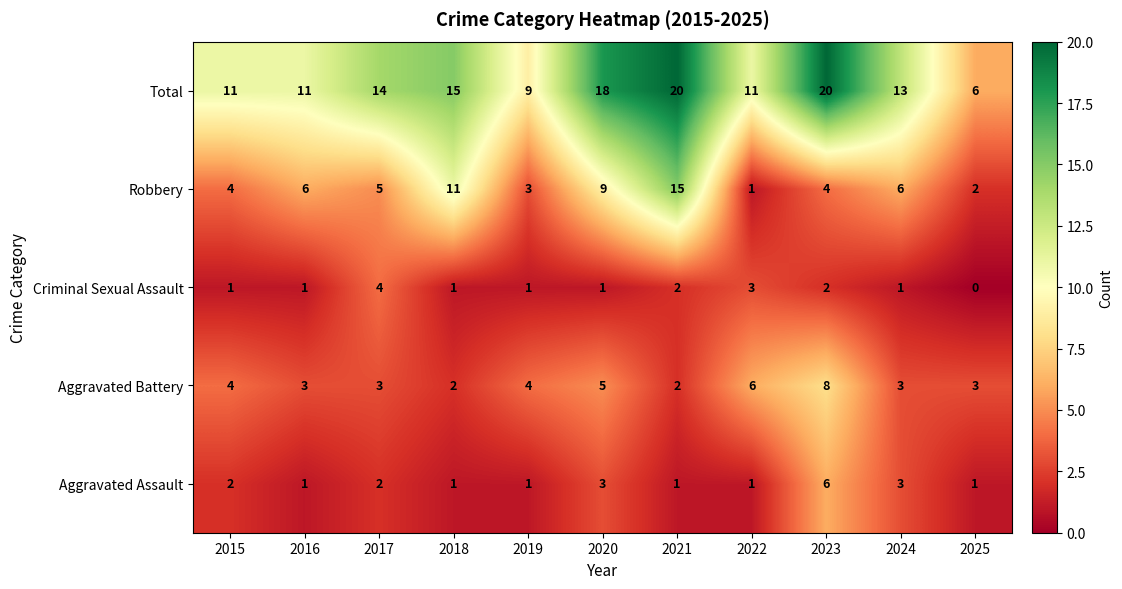

List the series in order of their peak value, highest first.

Total, Robbery, Aggravated Battery, Aggravated Assault, Criminal Sexual Assault